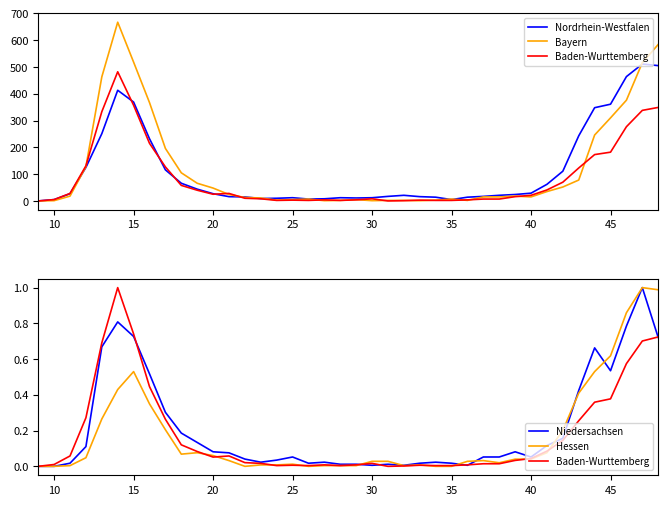

What is the difference between the highest and lowest values at 45?

195.8